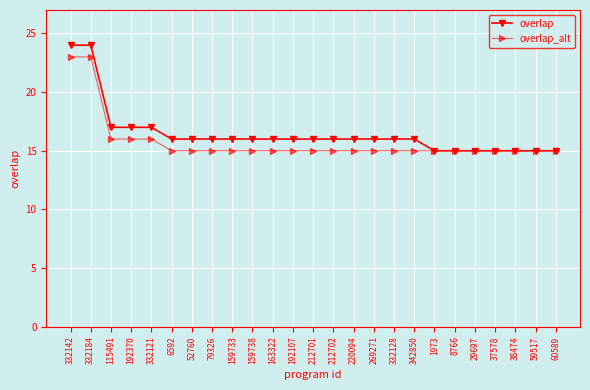

What position from the left is 59517?

24